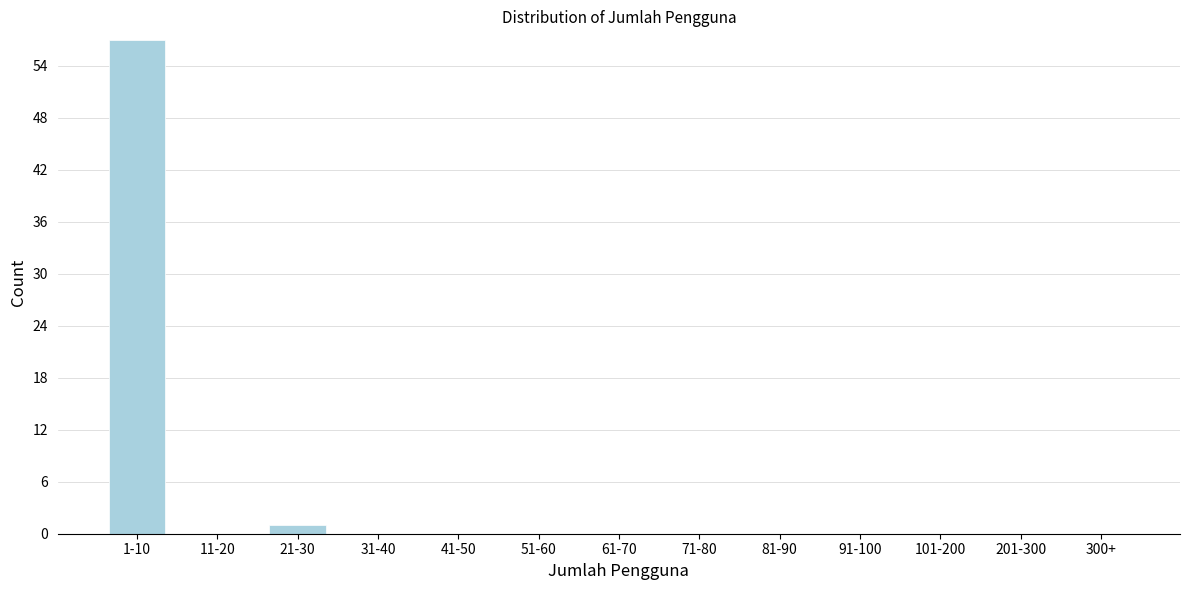

Reading left to right, what are all the values shown in this chart?

1-10=57	11-20=0	21-30=1	31-40=0	41-50=0	51-60=0	61-70=0	71-80=0	81-90=0	91-100=0	101-200=0	201-300=0	300+=0